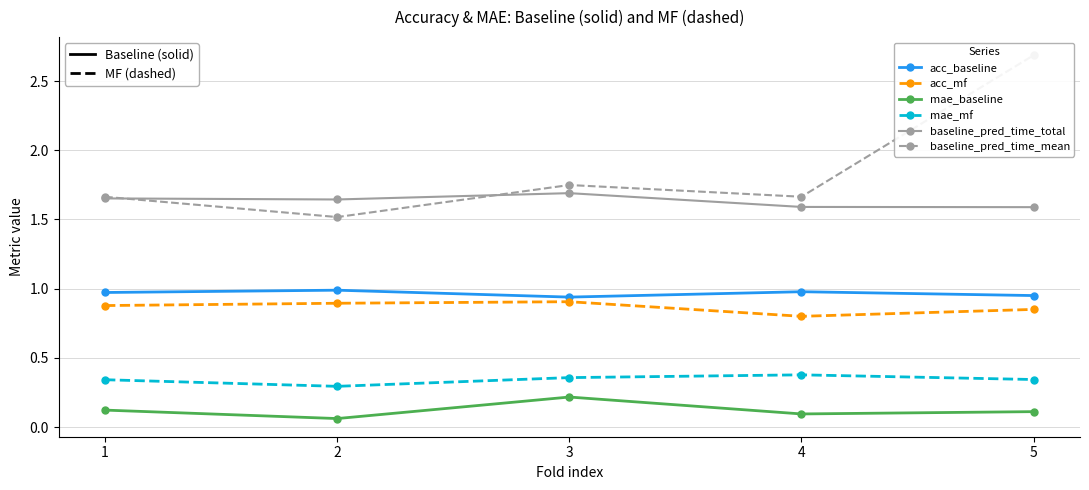

True or false: mae_mf has a value of 0.2 at 5.

False